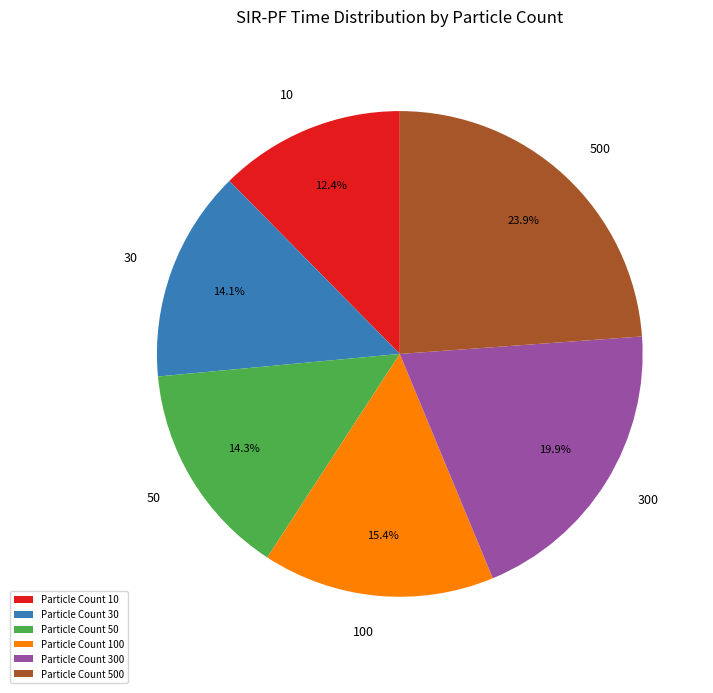

Is there any slice that represents more than half of the pie?

No